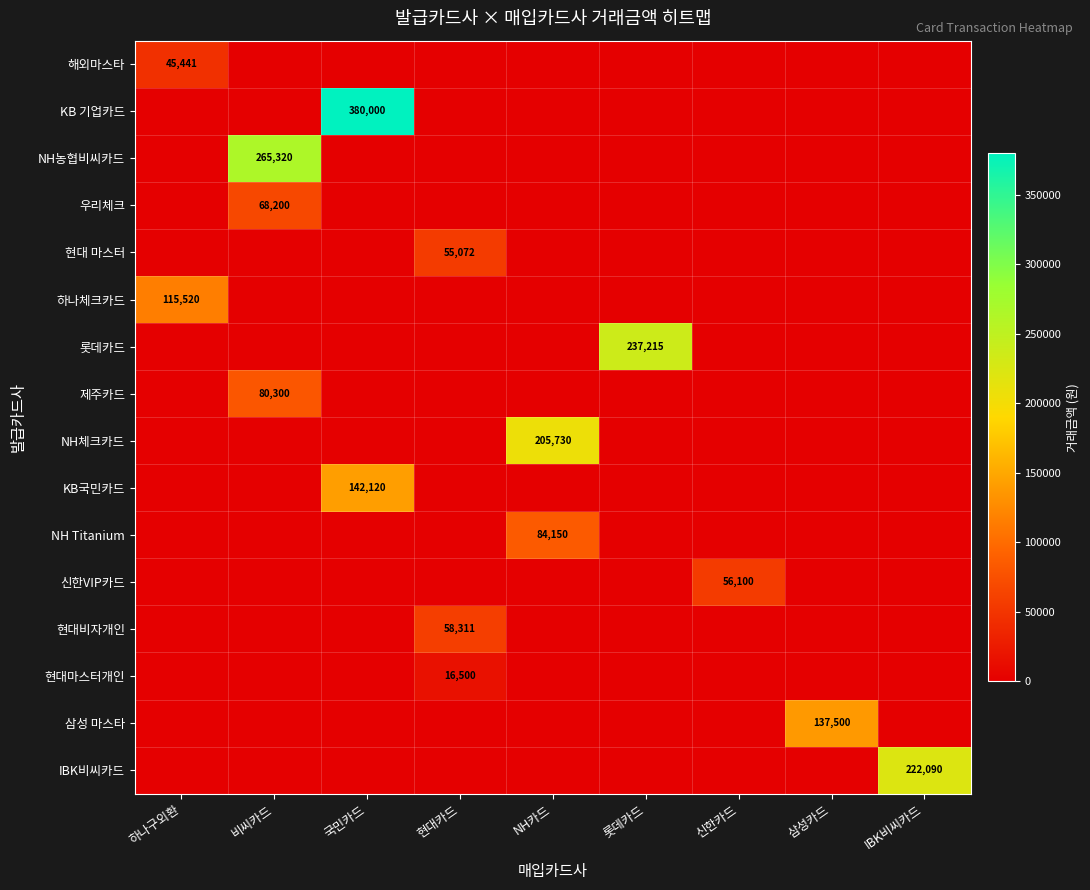

What is the total value across all series at 신한카드?

56100